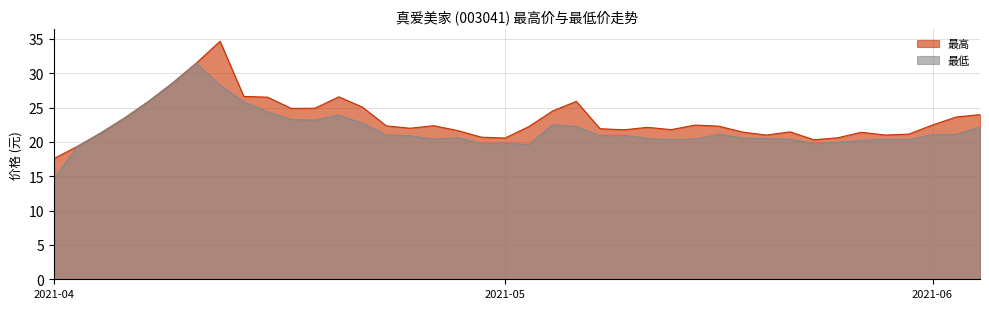

Where does the 最高 series first go above 22?

2021-04-09